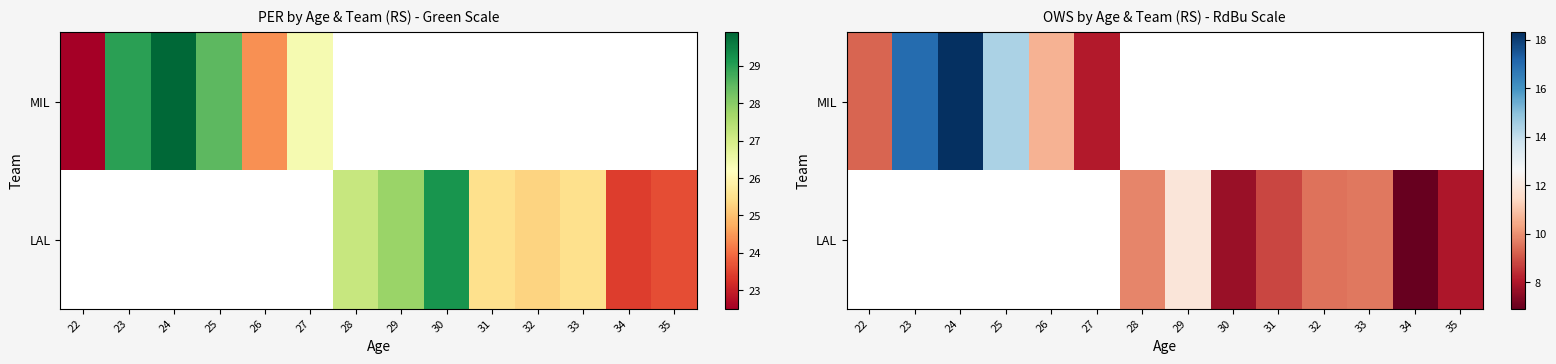

At how many categories does at least one series exceed 9?

9